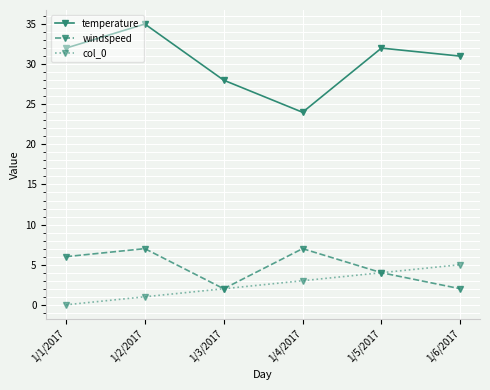

True or false: temperature and windspeed cross at least once.

False